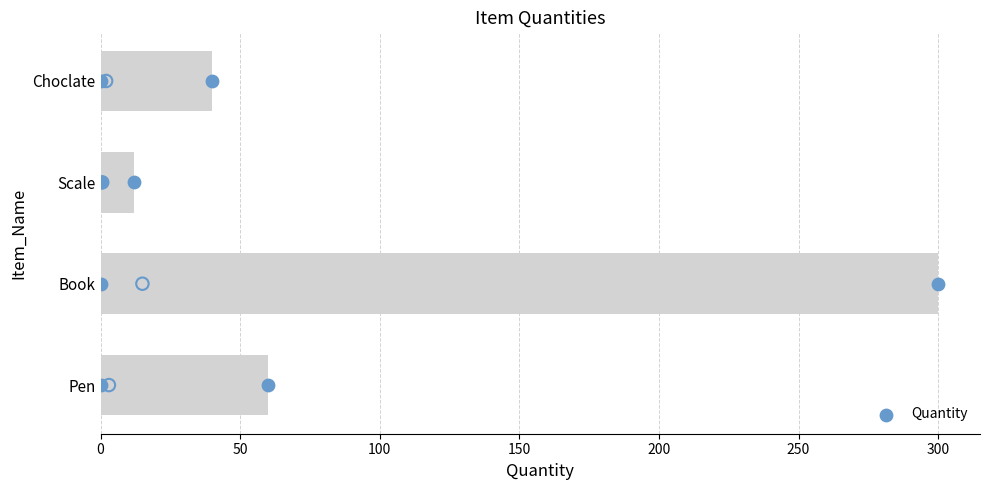

What is the highest value of the Quantity series?

300